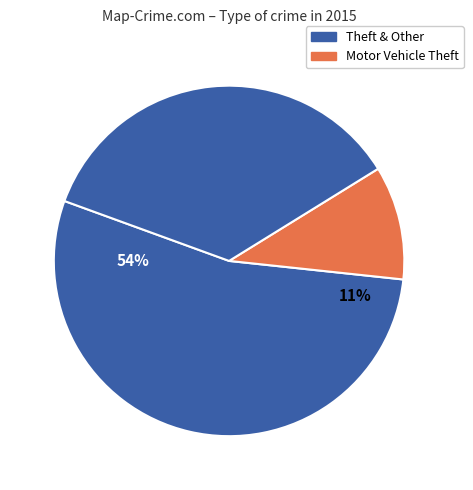

Does any single category account for the majority?

Yes